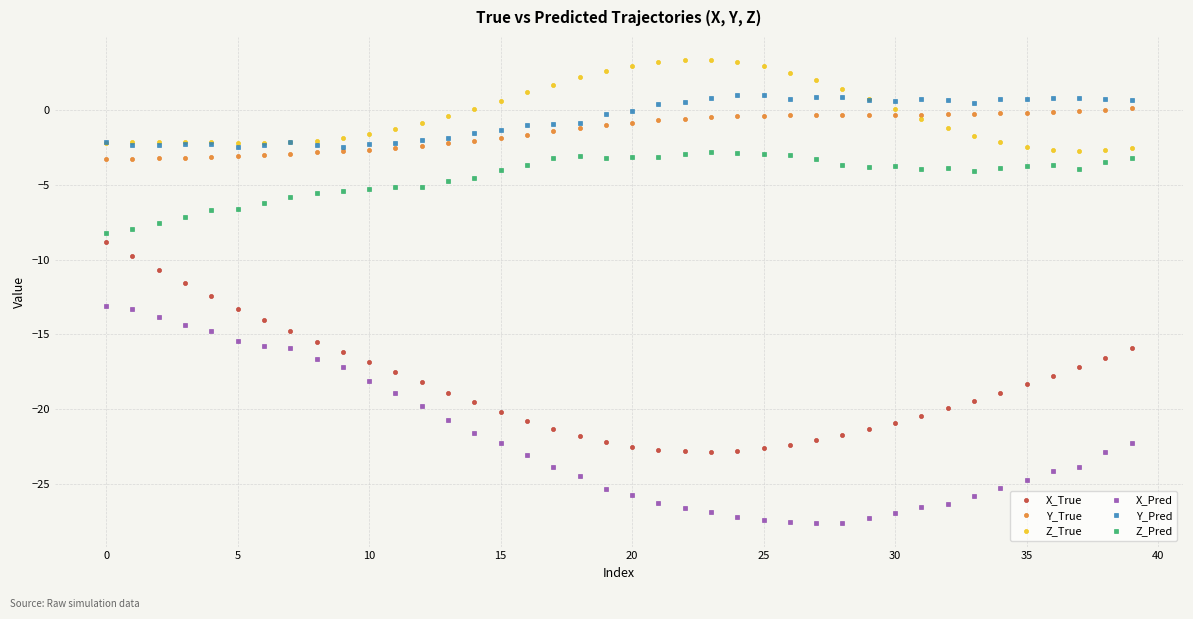

What is the value of the X_Pred point at the 12th from the left?

-18.9